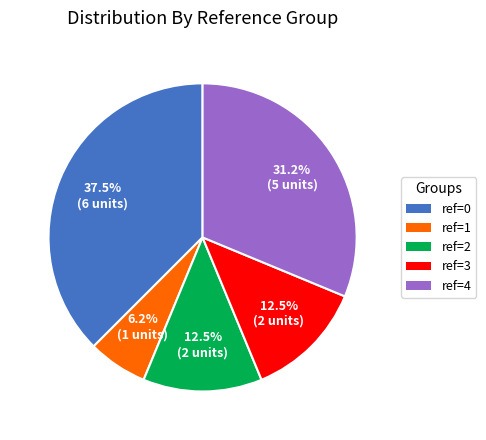

How many segments does this pie chart have?

5